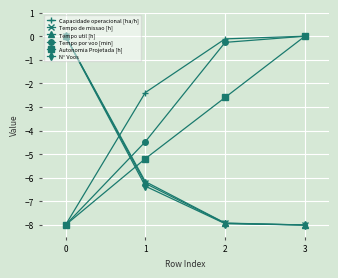

Read the Autonomia Projetada [h] value at 1.

-5.2